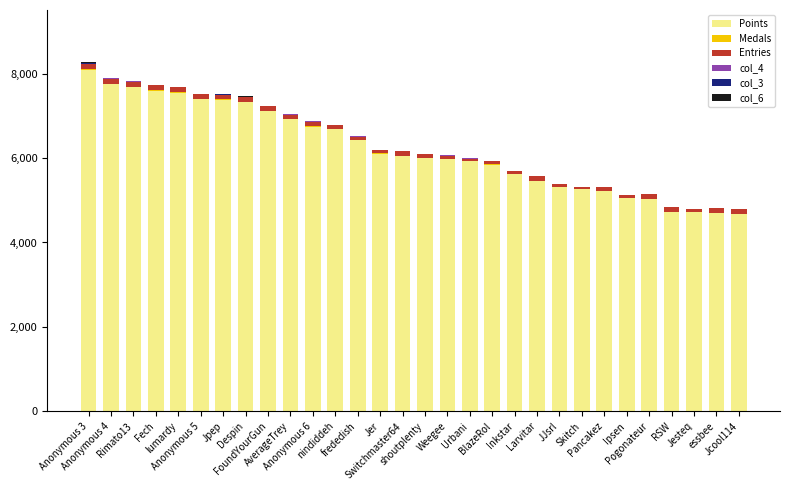

Does the chart contain stacked bars?

Yes